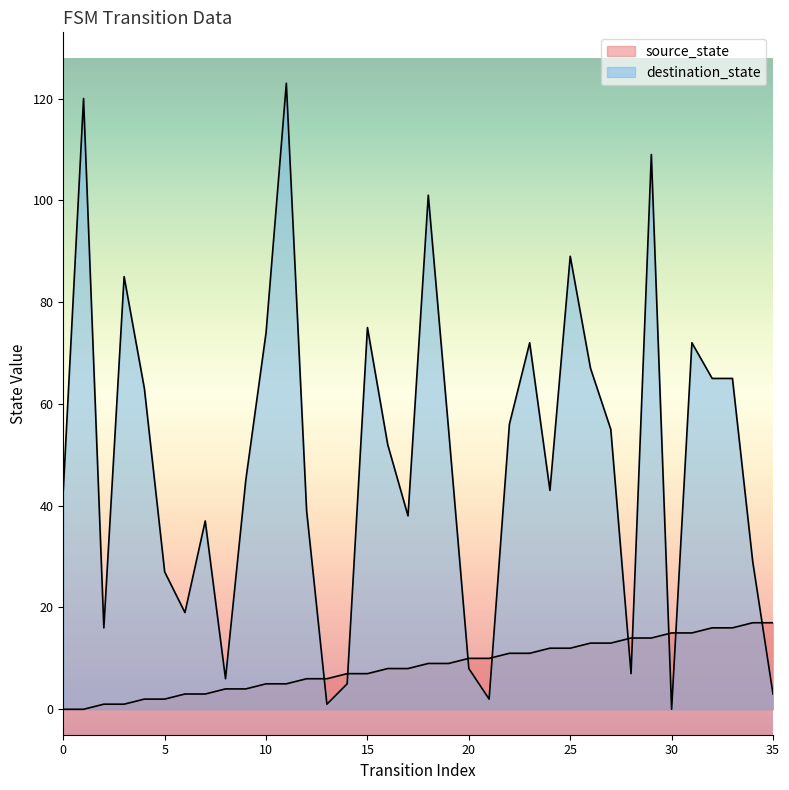

Reading right to left, list all the values displayed in this chart.

source_state: 35=17	34=17	33=16	32=16	31=15	30=15	29=14	28=14	27=13	26=13	25=12	24=12	23=11	22=11	21=10	20=10	19=9	18=9	17=8	16=8	15=7	14=7	13=6	12=6	11=5	10=5	9=4	8=4	7=3	6=3	5=2	4=2	3=1	2=1	1=0	0=0
destination_state: 35=3	34=29	33=65	32=65	31=72	30=0	29=109	28=7	27=55	26=67	25=89	24=43	23=72	22=56	21=2	20=8	19=55	18=101	17=38	16=52	15=75	14=5	13=1	12=39	11=123	10=74	9=45	8=6	7=37	6=19	5=27	4=63	3=85	2=16	1=120	0=43